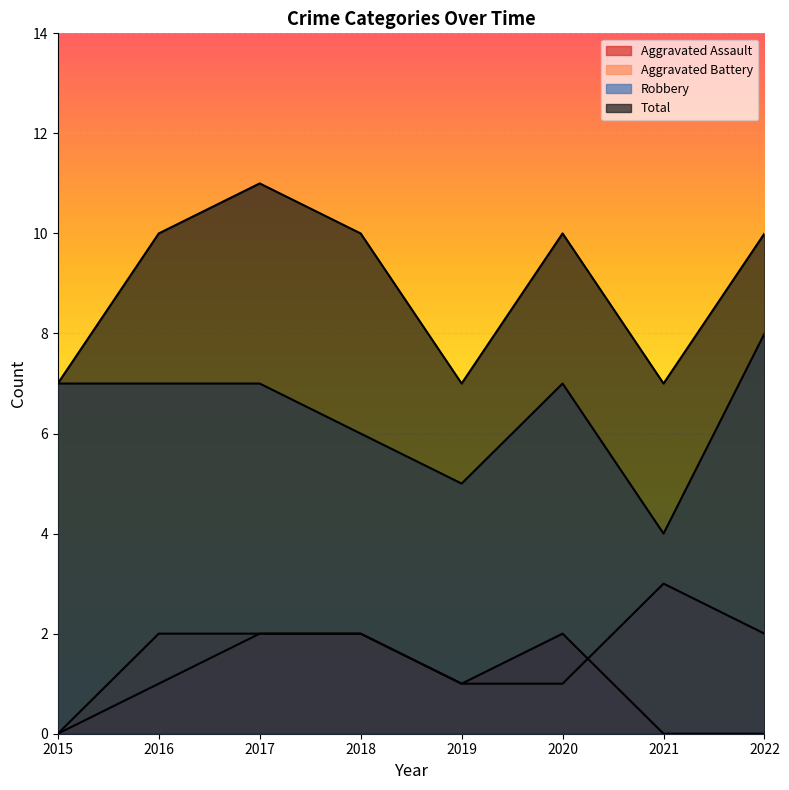

What is the average value of the Total series?

9